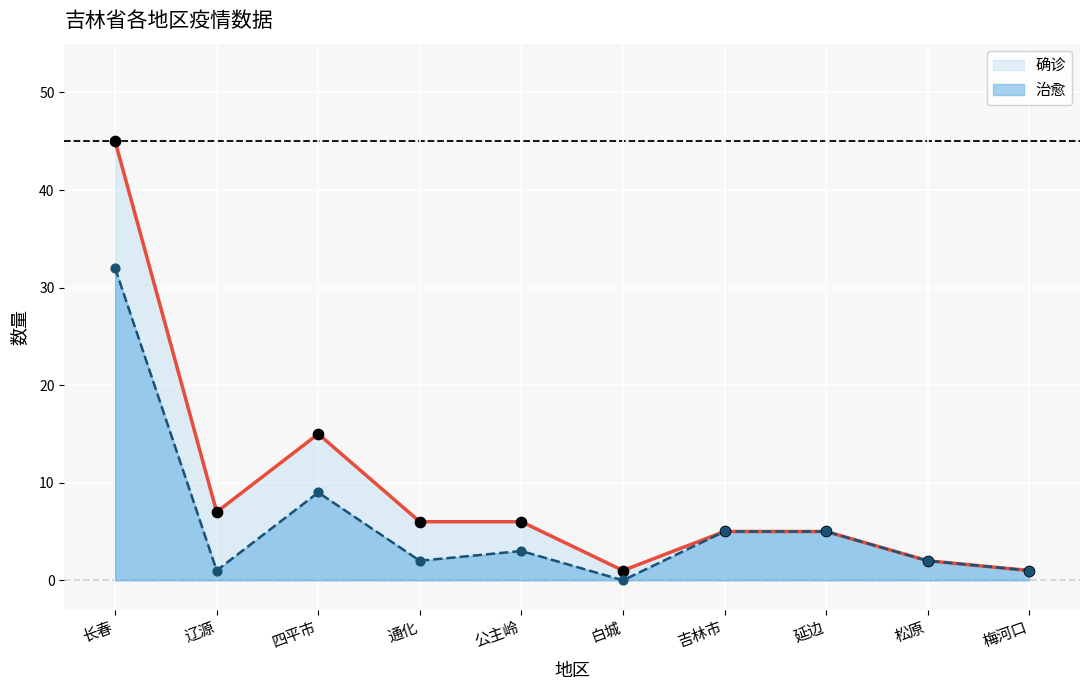

What are all the series names shown in the legend?

确诊, 治愈